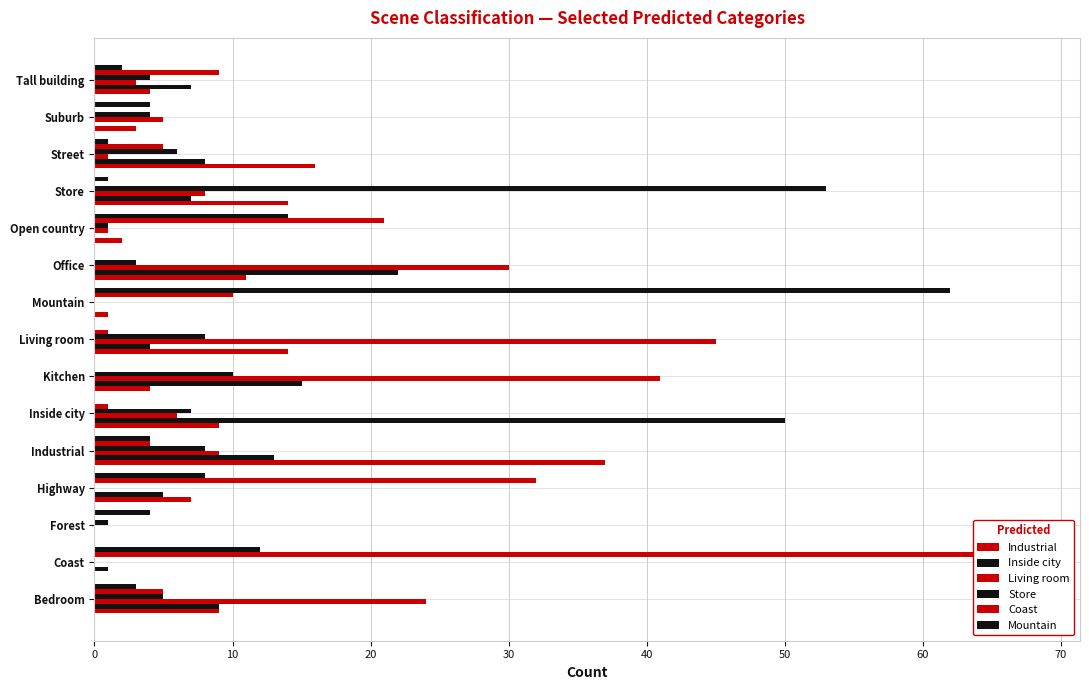

At how many categories does at least one series exceed 4?

14